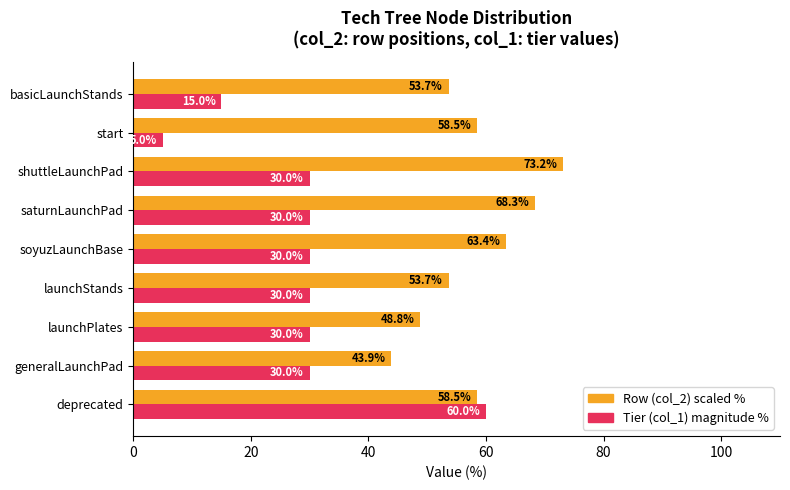

What is the highest value of the Tier (col_1) magnitude % series?

60.0